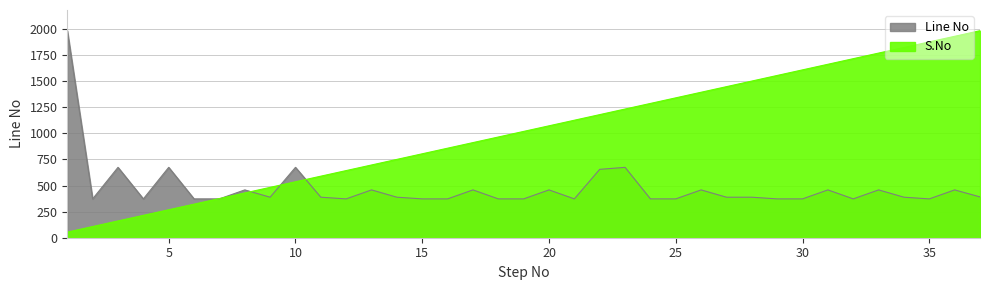

Which category has the highest value across all series?

37